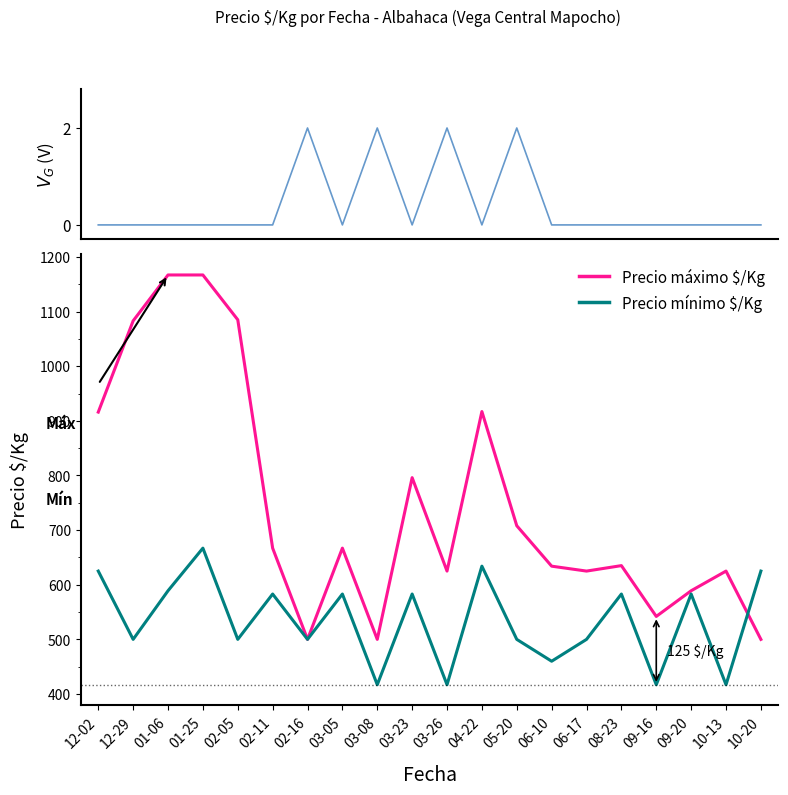

Reading left to right, list all the values displayed in this chart.

V_G: 0	0	0	0	0	0	2	0	2	0	2	0	2	0	0	0	0	0	0	0
Precio máximo $/Kg: 916	1083	1167	1167	1085	667	500	667	500	796	625	917	708	634	625	635	542	589	625	500
Precio mínimo $/Kg: 625	500	589	667	500	583	500	583	417	583	417	634	500	460	500	583	417	583	417	625